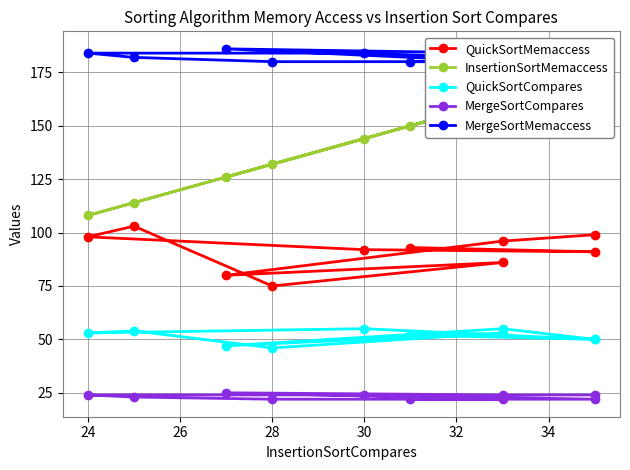

Rank the series by their maximum value, from highest to lowest.

MergeSortMemaccess, InsertionSortMemaccess, QuickSortMemaccess, QuickSortCompares, MergeSortCompares